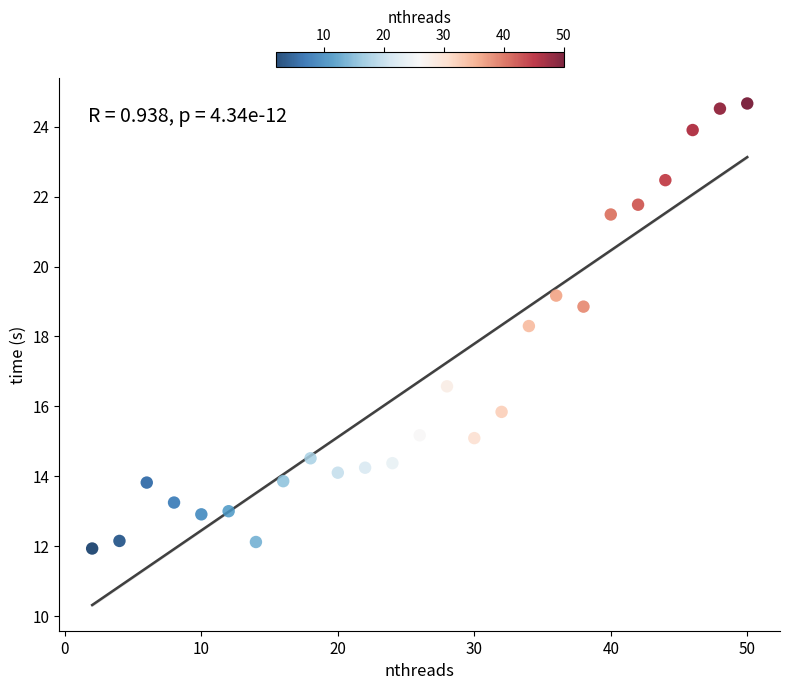

What is the range of Y values (max minus min)?

12.7